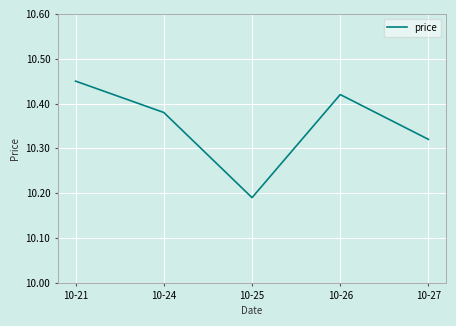

What is the change in value from 10-26 to 10-27?

-0.1